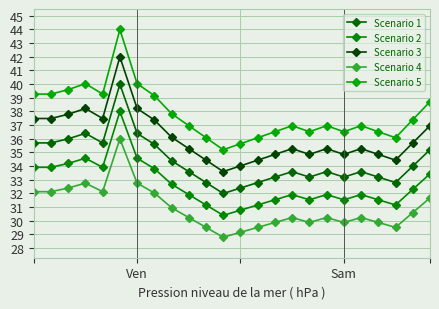

What is the maximum value shown in the chart?

44.0